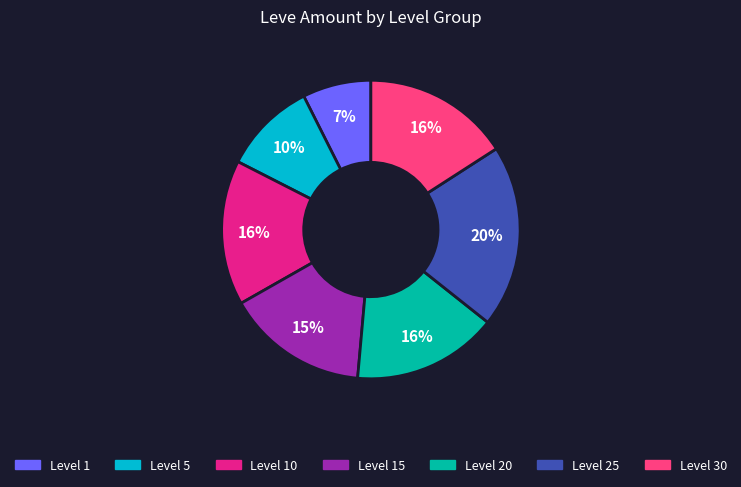

Is there any slice that represents more than half of the pie?

No